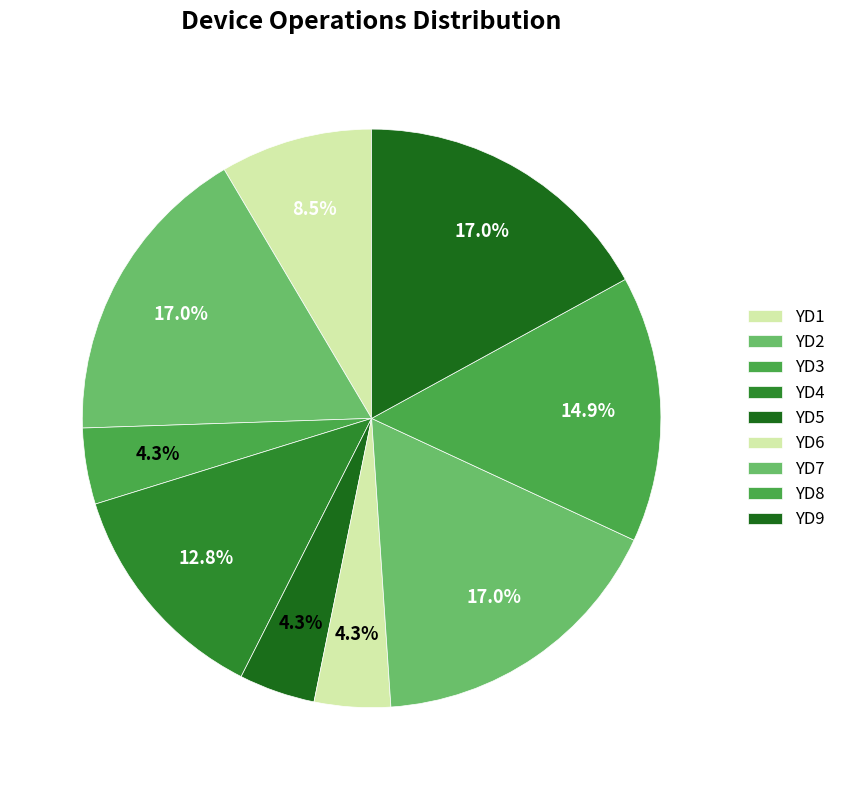

Rank the categories by value from lowest to highest.

YD3, YD5, YD6, YD1, YD4, YD8, YD2, YD7, YD9